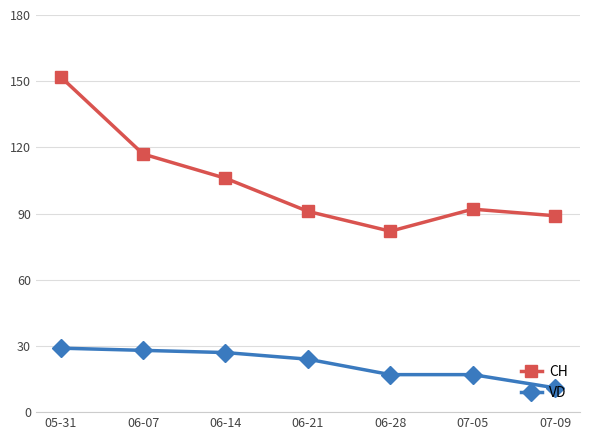

What is the label of the 4th point from the right?

06-21